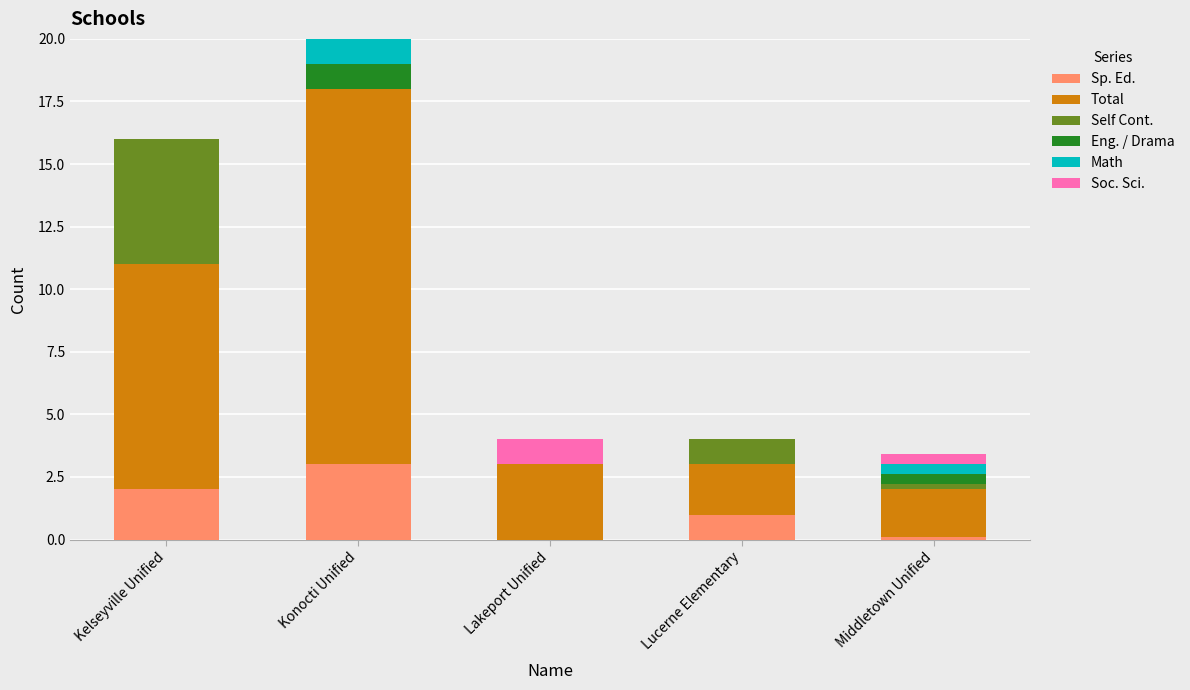

Are the bars grouped side by side (vs. stacked)?

No